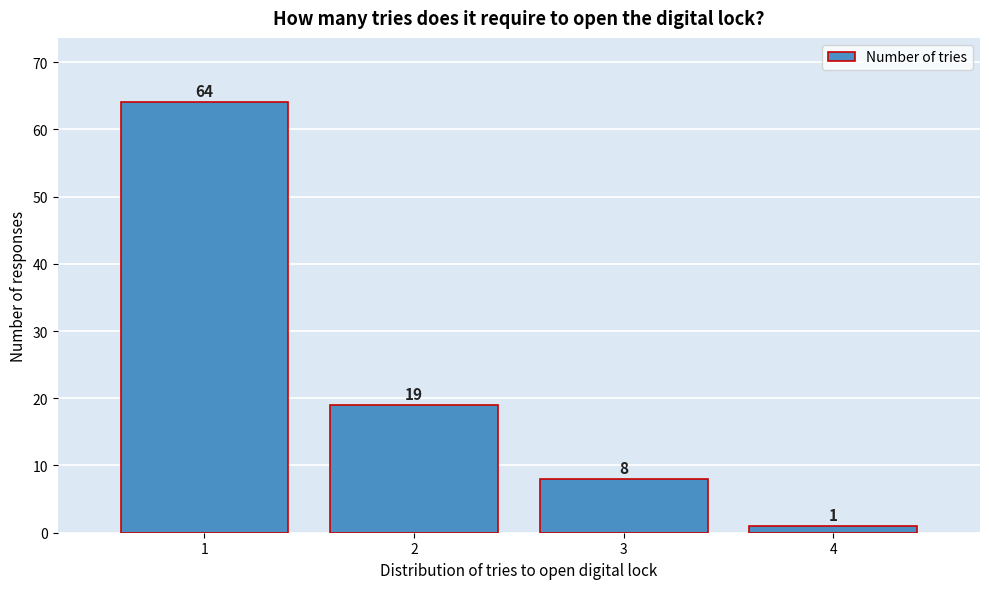

Reading left to right, transcribe this chart: for each bar, give the range it covers on the x-axis and its height.

0.5 to 1.5: 64
1.5 to 2.5: 19
2.5 to 3.5: 8
3.5 to 4.5: 1